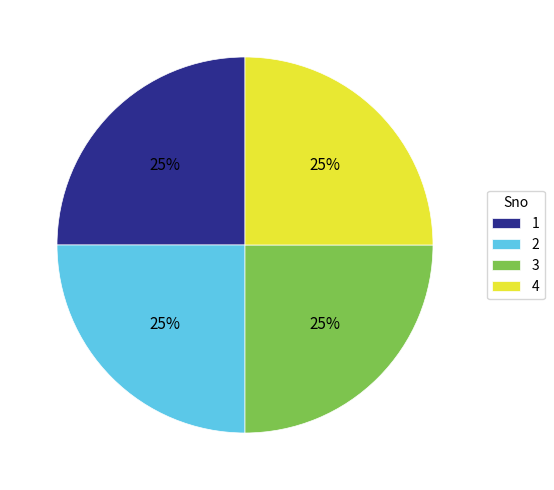

Approximately how many times larger is the value at 4 compared to 2?

1.0